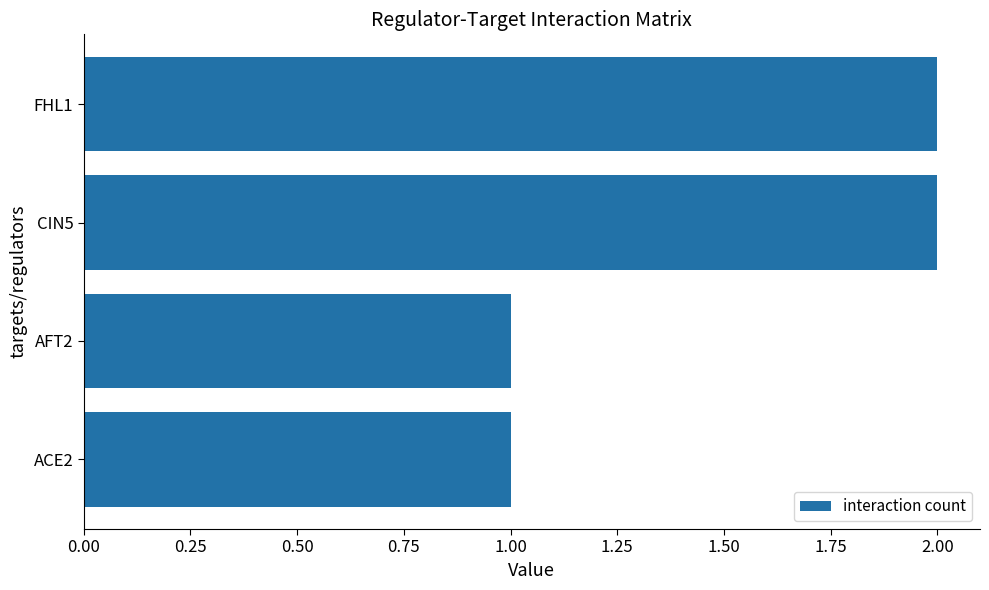

Reading top to bottom, transcribe all the data shown in this chart.

FHL1=2	CIN5=2	AFT2=1	ACE2=1